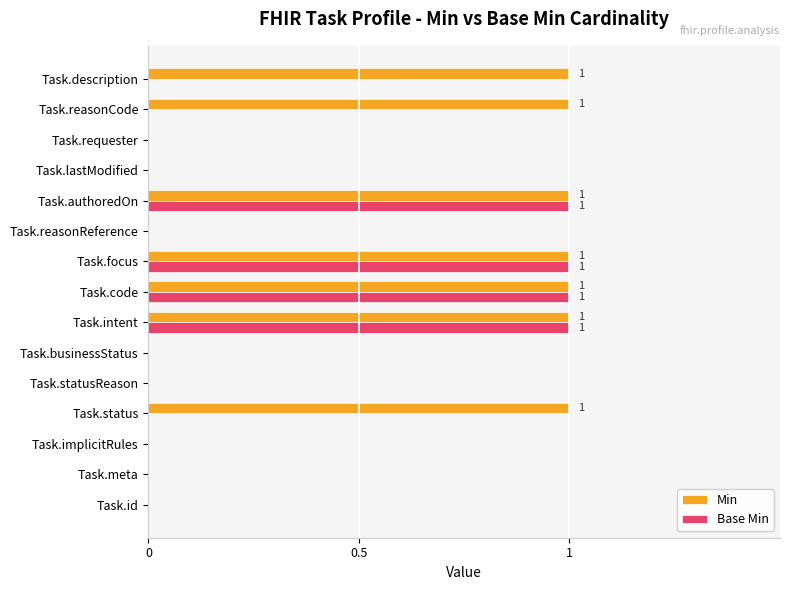

True or false: Min has a value of 0 at Task.lastModified.

True